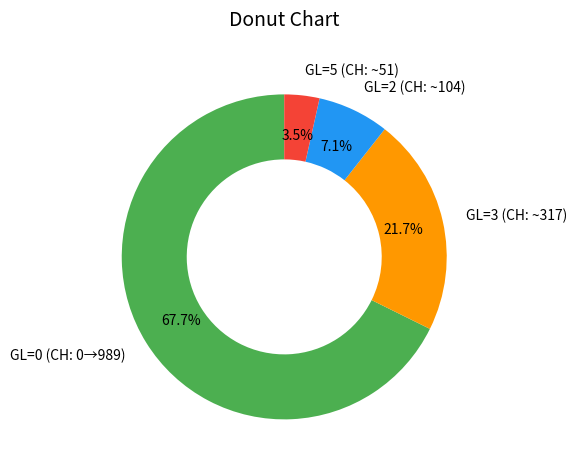

How many segments does this pie chart have?

4